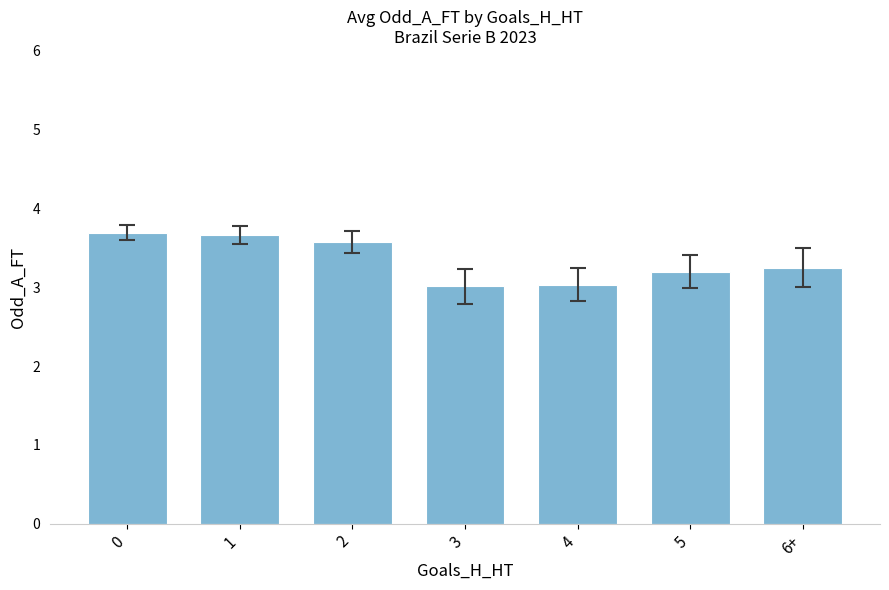

The chart shows a value of 3.7 at 1. True or false?

True